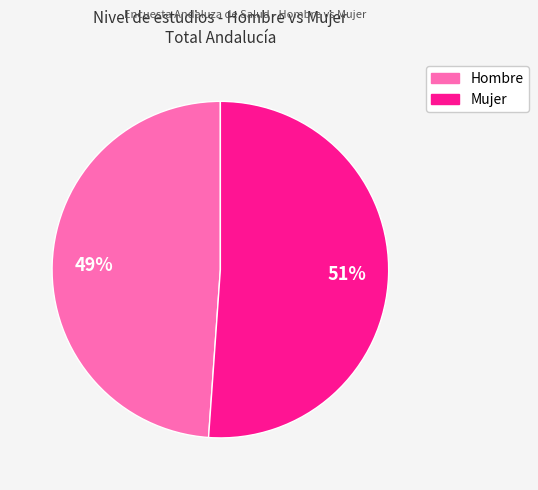

To the nearest percent, what is the average slice percentage?

50%